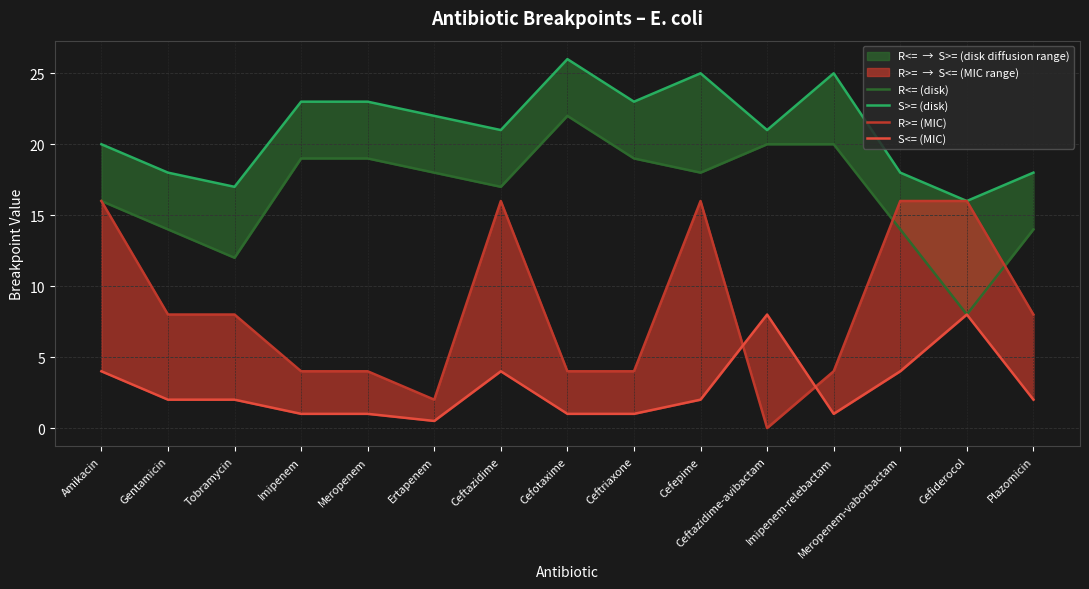

Reading left to right, transcribe all the data shown in this chart.

R<= (disk): Amikacin=16.0	Gentamicin=14.0	Tobramycin=12.0	Imipenem=19.0	Meropenem=19.0	Ertapenem=18.0	Ceftazidime=17.0	Cefotaxime=22.0	Ceftriaxone=19.0	Cefepime=18.0	Ceftazidime-avibactam=20.0	Imipenem-relebactam=20.0	Meropenem-vaborbactam=14.0	Cefiderocol=8.0	Plazomicin=14.0
S>= (disk): Amikacin=20.0	Gentamicin=18.0	Tobramycin=17.0	Imipenem=23.0	Meropenem=23.0	Ertapenem=22.0	Ceftazidime=21.0	Cefotaxime=26.0	Ceftriaxone=23.0	Cefepime=25.0	Ceftazidime-avibactam=21.0	Imipenem-relebactam=25.0	Meropenem-vaborbactam=18.0	Cefiderocol=16.0	Plazomicin=18.0
R>= (MIC): Amikacin=16.0	Gentamicin=8.0	Tobramycin=8.0	Imipenem=4.0	Meropenem=4.0	Ertapenem=2.0	Ceftazidime=16.0	Cefotaxime=4.0	Ceftriaxone=4.0	Cefepime=16.0	Ceftazidime-avibactam=0.0	Imipenem-relebactam=4.0	Meropenem-vaborbactam=16.0	Cefiderocol=16.0	Plazomicin=8.0
S<= (MIC): Amikacin=4.0	Gentamicin=2.0	Tobramycin=2.0	Imipenem=1.0	Meropenem=1.0	Ertapenem=0.5	Ceftazidime=4.0	Cefotaxime=1.0	Ceftriaxone=1.0	Cefepime=2.0	Ceftazidime-avibactam=8.0	Imipenem-relebactam=1.0	Meropenem-vaborbactam=4.0	Cefiderocol=8.0	Plazomicin=2.0